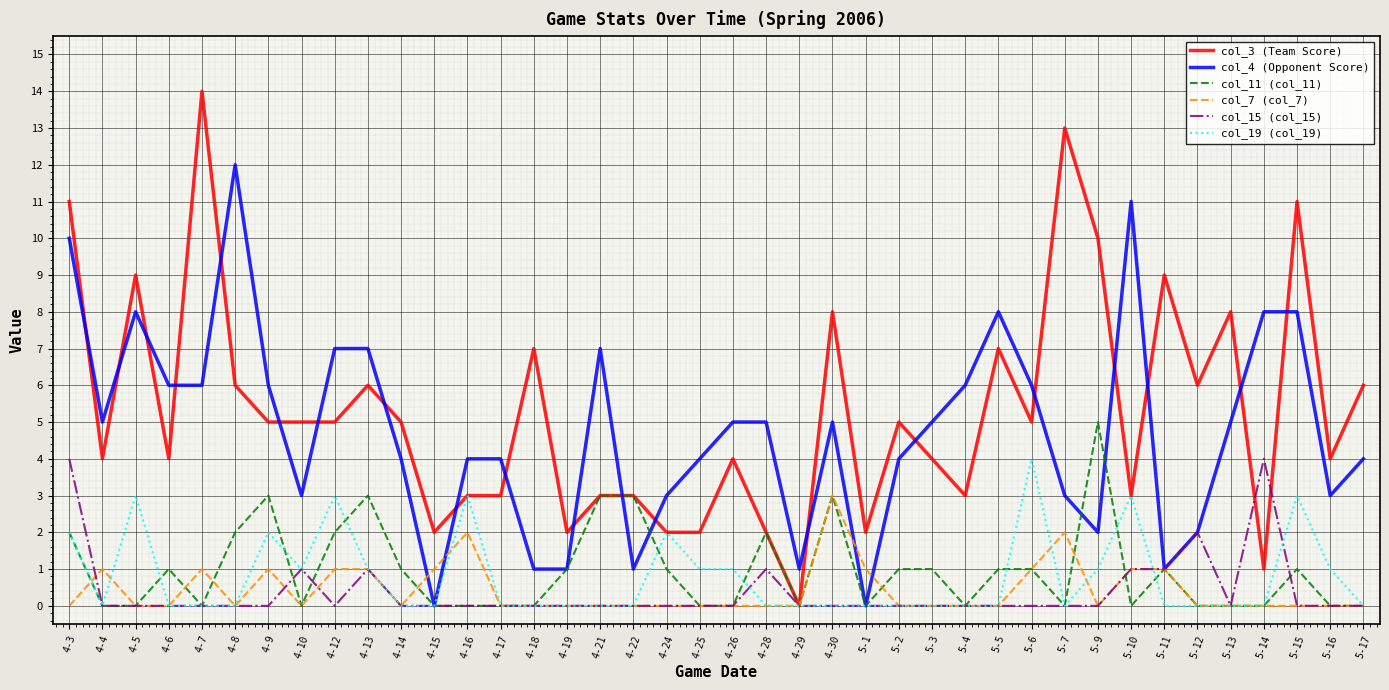

What are all the series names shown in the legend?

col_3 (Team Score), col_4 (Opponent Score), col_11 (col_11), col_7 (col_7), col_15 (col_15), col_19 (col_19)